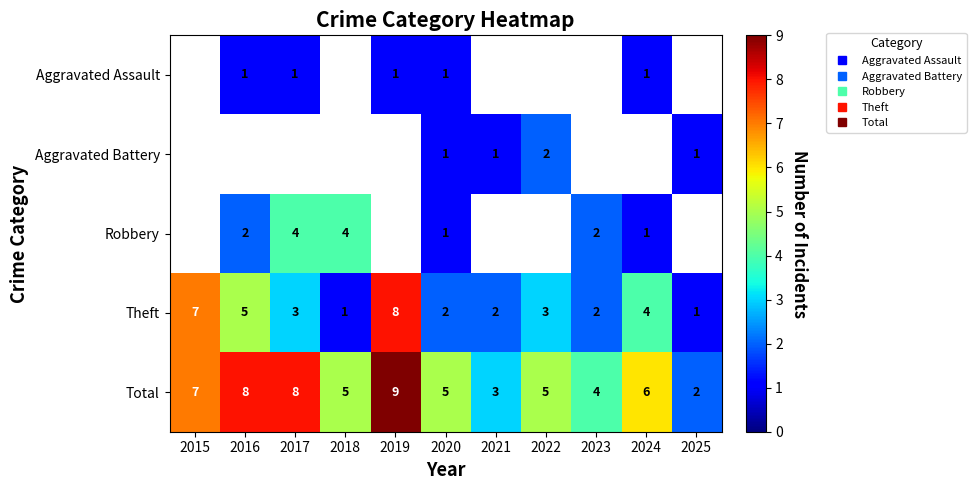

List the series in order of their peak value, lowest first.

Aggravated Assault, Aggravated Battery, Robbery, Theft, Total